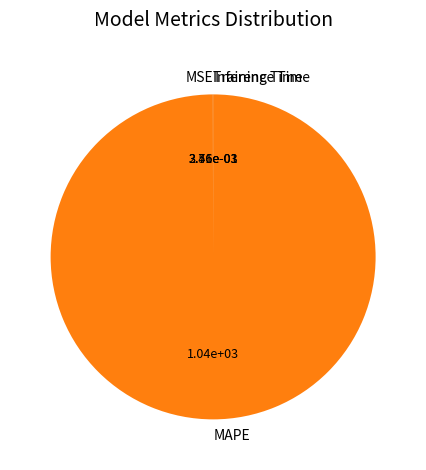

What is the largest slice in the pie chart?

MAPE